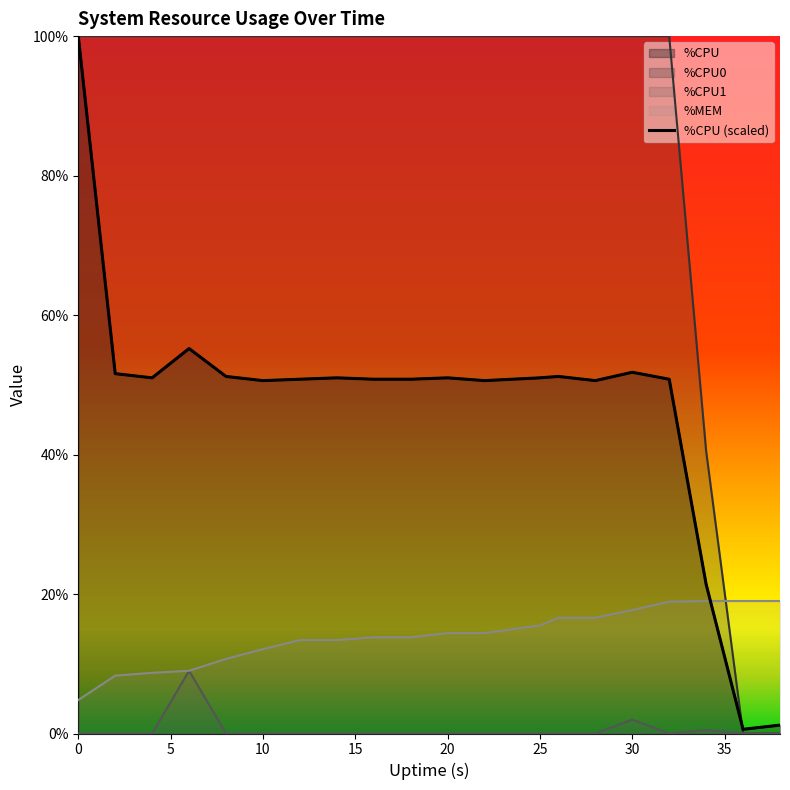

True or false: %CPU0 and %CPU intersect in this chart.

True